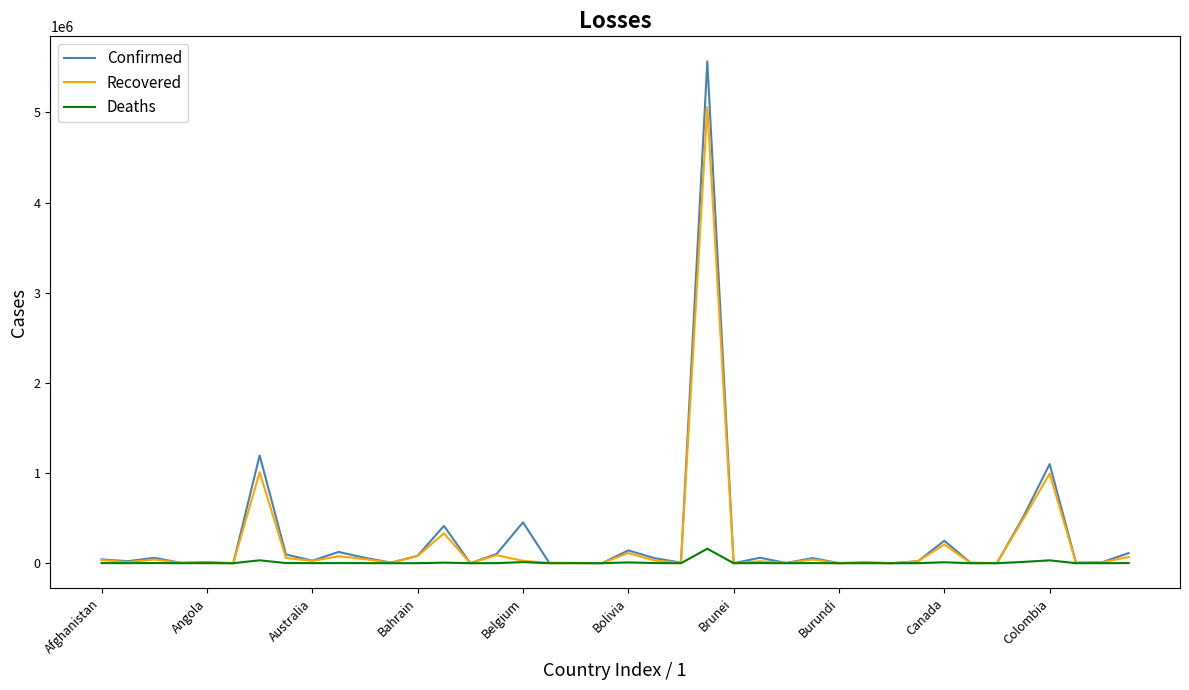

Which series has the largest range (max minus min)?

Confirmed